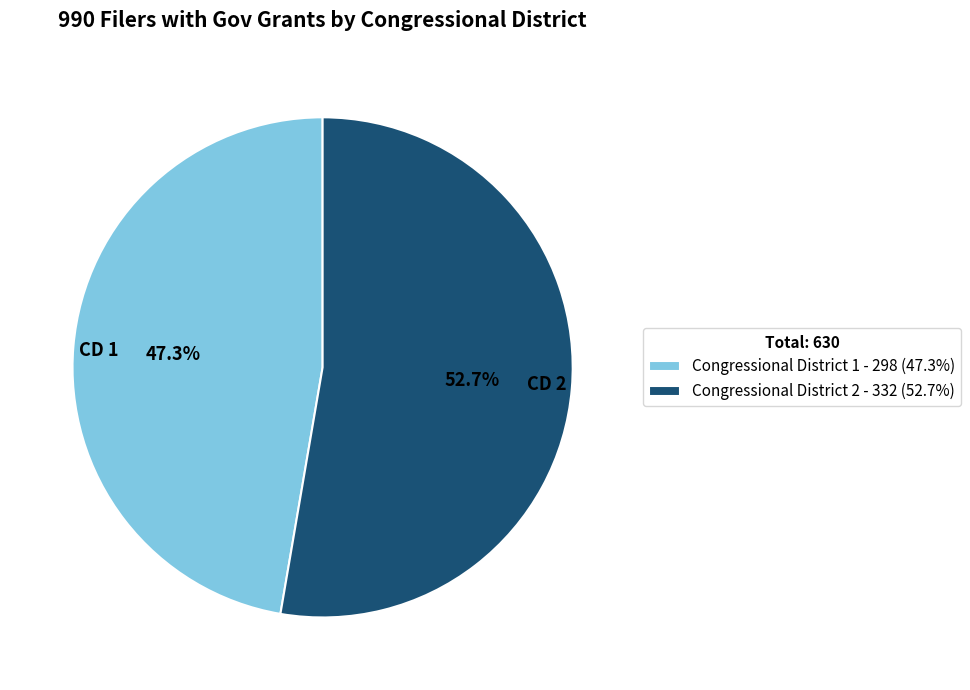

The Congressional District 1 slice represents 55% of the pie. True or false?

False